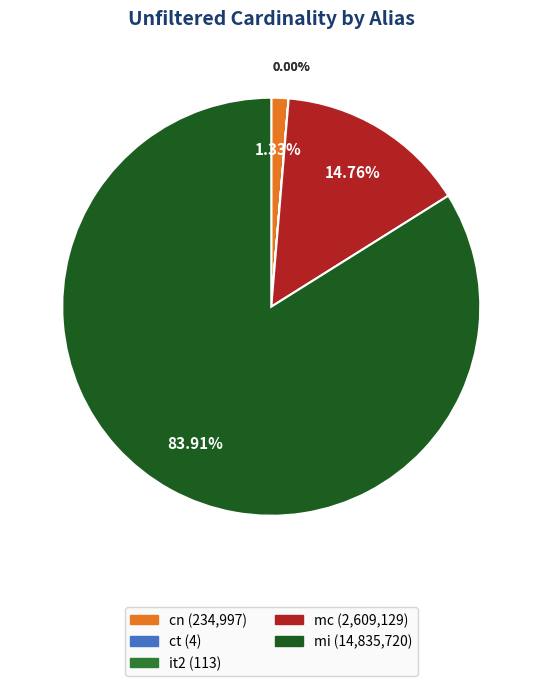

What is the largest slice in the pie chart?

mi